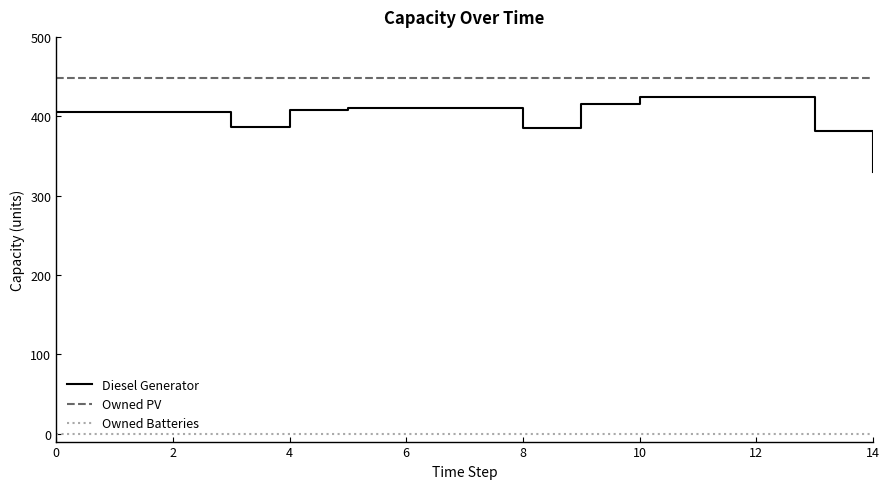

List the series in order of their peak value, highest first.

Owned PV, Diesel Generator, Owned Batteries